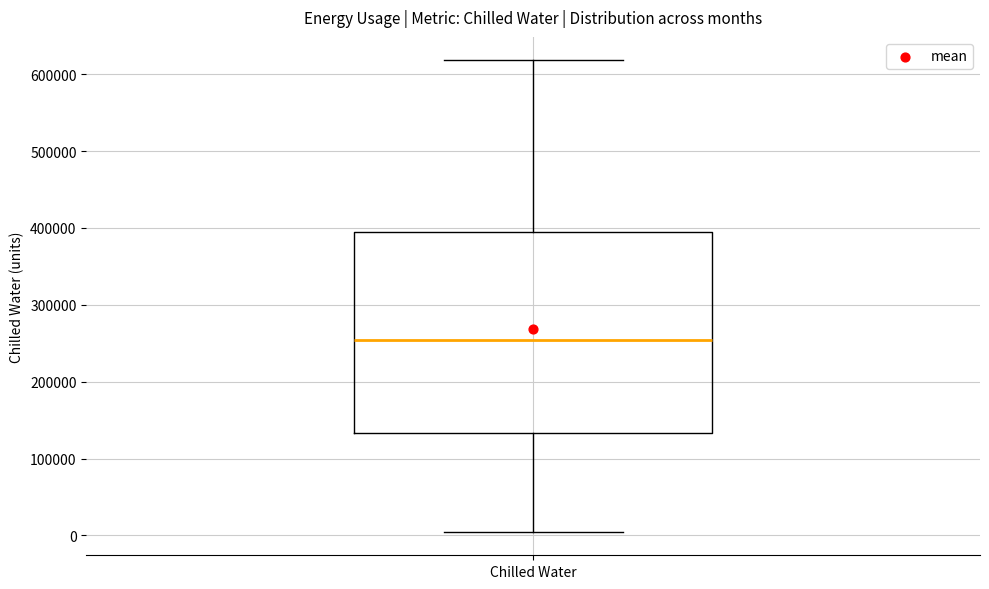

Where is the upper edge of the box for Chilled Water on the y-axis? The values are not printed on the chart, so give them approximately, as read against the axis.

400000